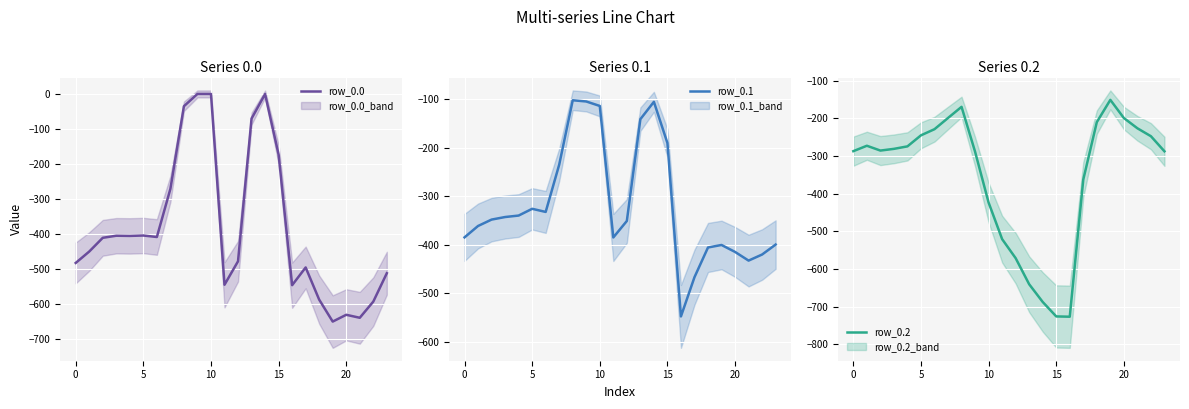

What is the label of the 17th point from the right?

7